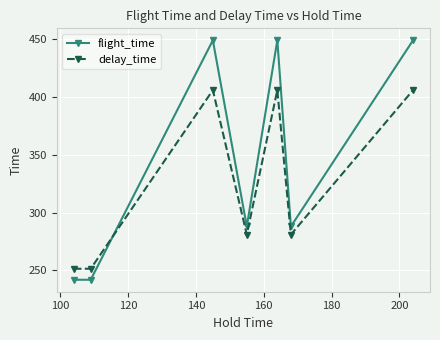

Which series ends up on top after the final intersection of delay_time and flight_time?

flight_time